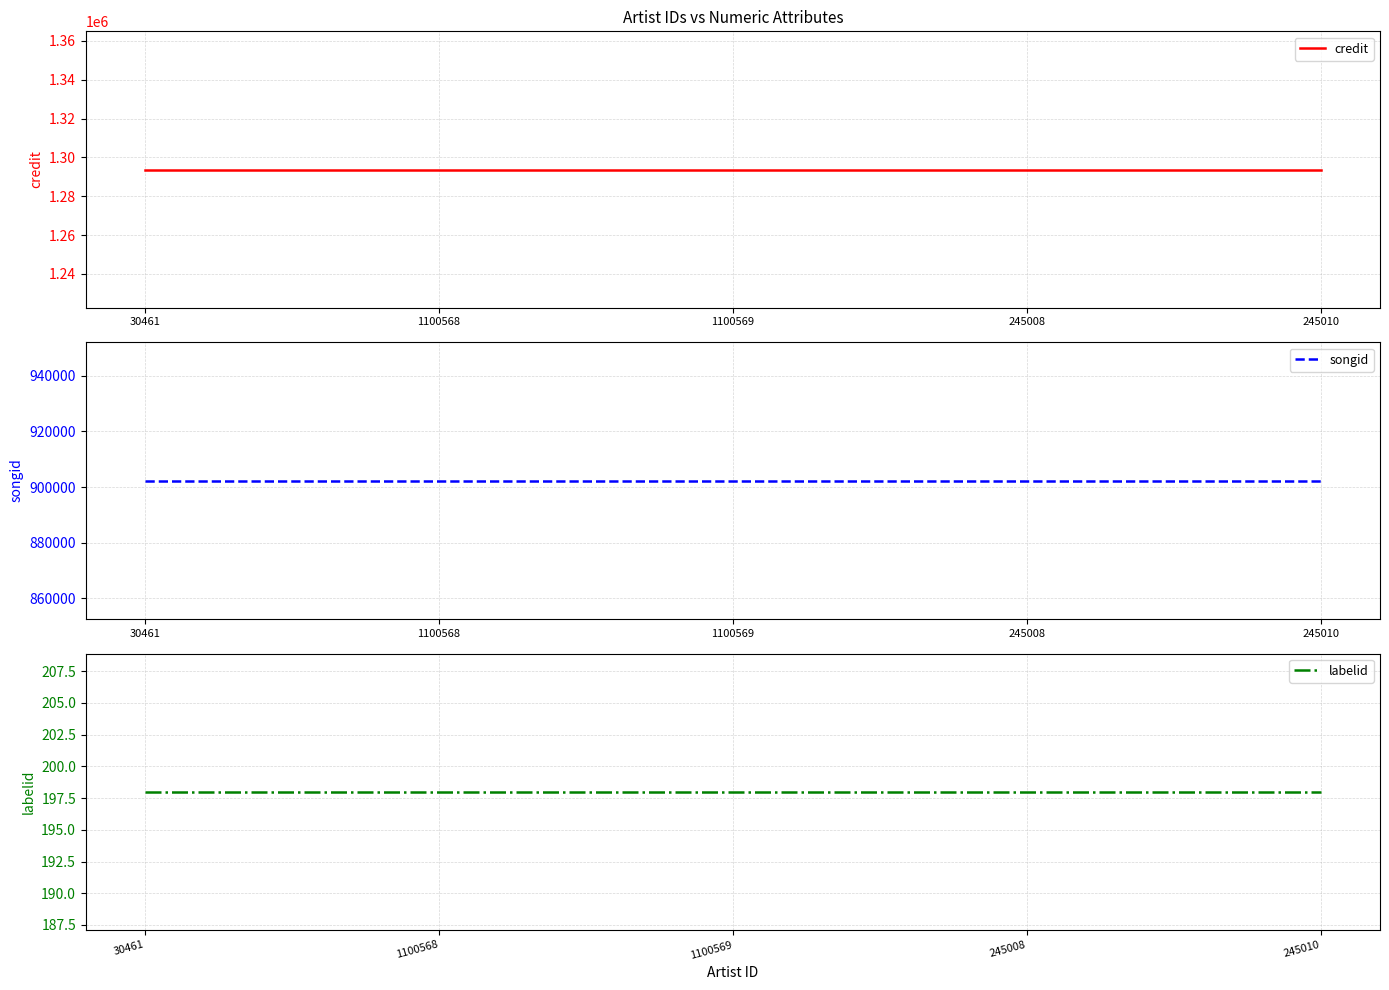

List the labels in order of labelid value, largest first.

30461, 1100568, 1100569, 245008, 245010